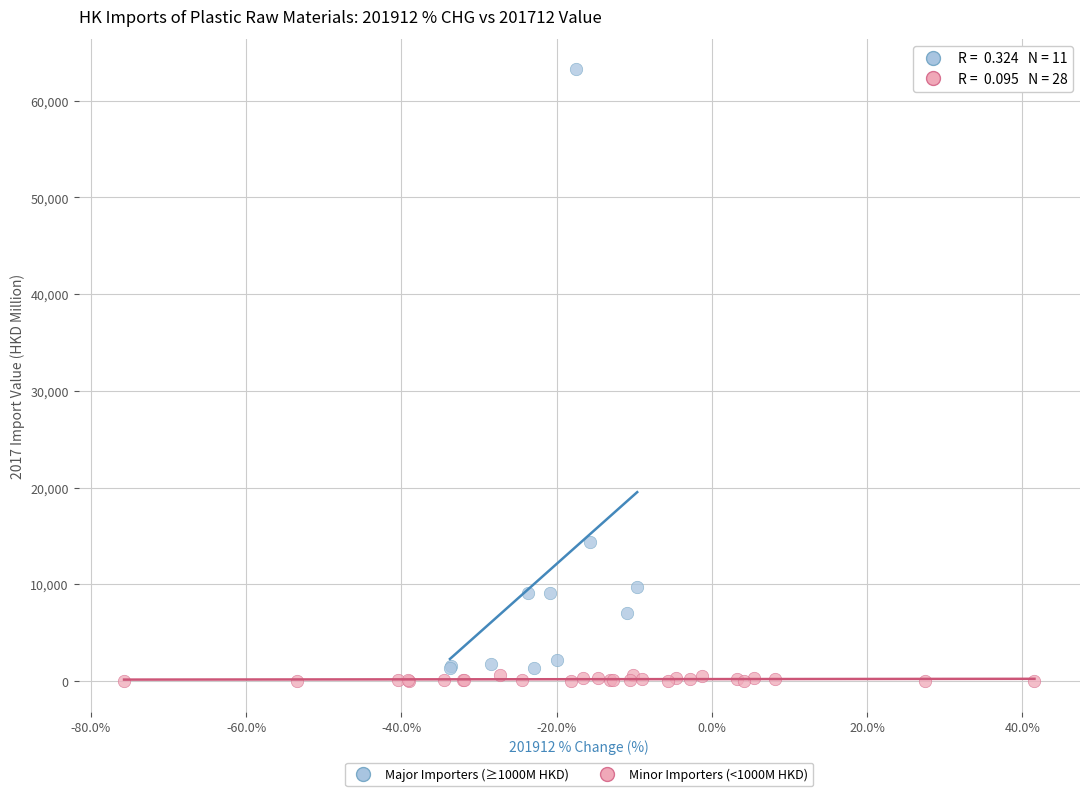

Which series has the widest spread of Y values?

Major Importers (≥1000M HKD)